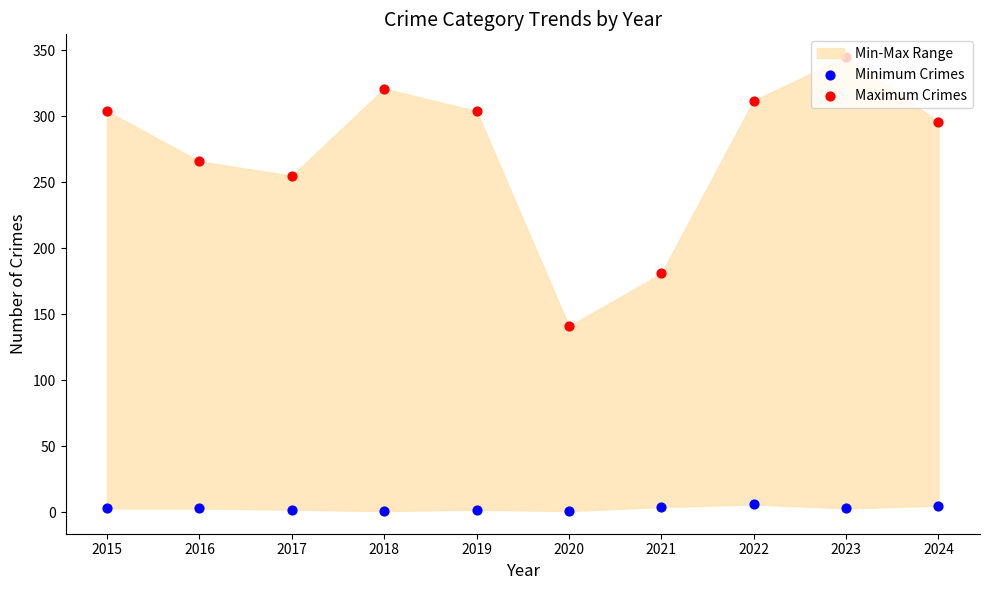

Which series reaches the maximum Y coordinate?

Maximum Crimes